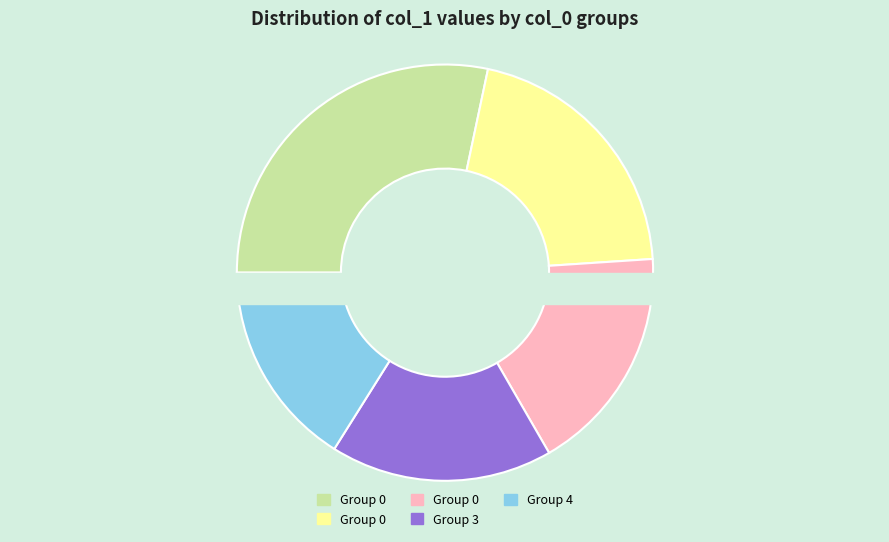

Does 0 account for over 50% of the chart?

No